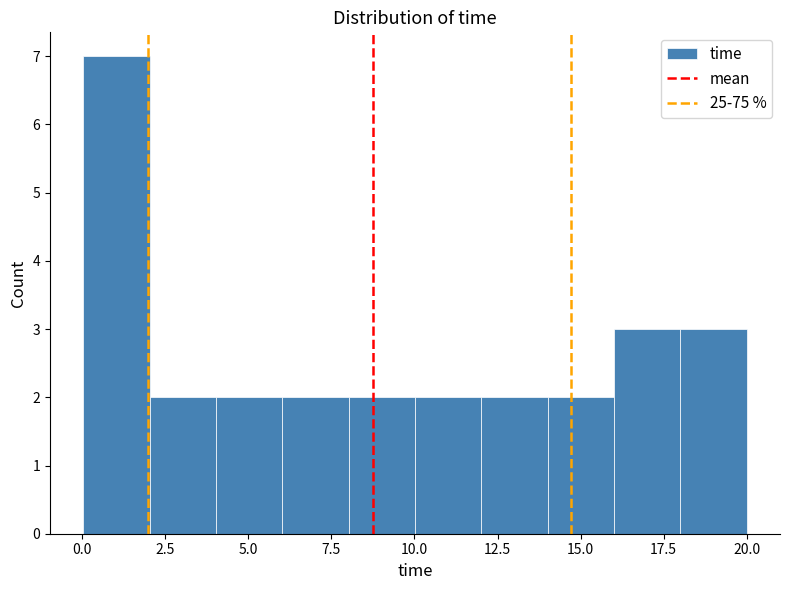

Around what value on the x-axis is the tallest bar? Give the approximate position of its centre, as read against the axis.

1.0